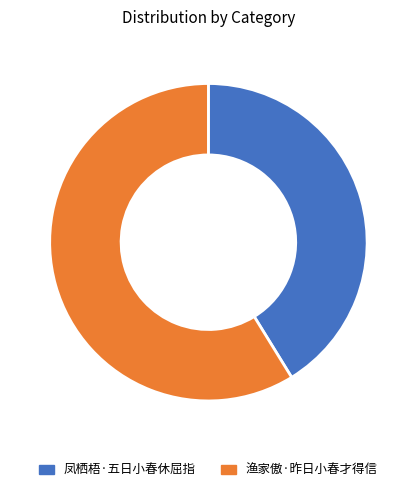

Which category has the smallest portion of the pie?

凤栖梧·五日小春休屈指